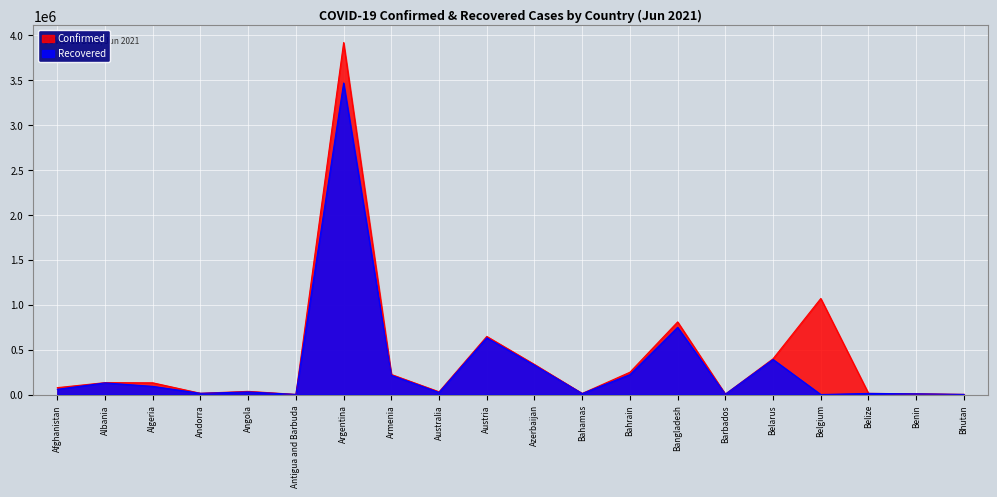

Count the number of data series in this chart.

2